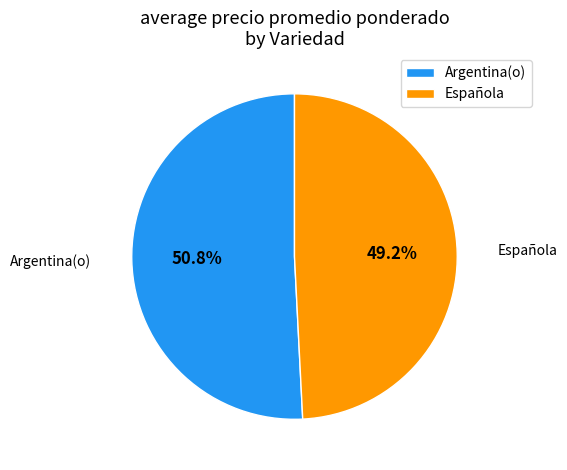

Count the number of slices in the pie.

2